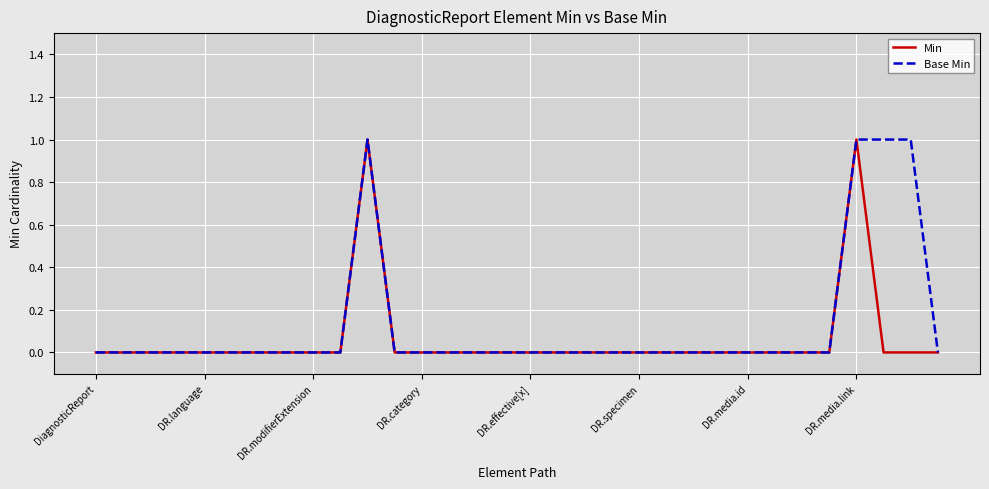

Reading right to left, what are all the values shown in this chart?

Min: 0	0	0	1	0	0	0	0	0	0	0	0	0	0	0	0	0	0	0	0	0	1	0	0	0	0	0	0	0	0	0	0
Base Min: 0	1	1	1	0	0	0	0	0	0	0	0	0	0	0	0	0	0	0	0	0	1	0	0	0	0	0	0	0	0	0	0